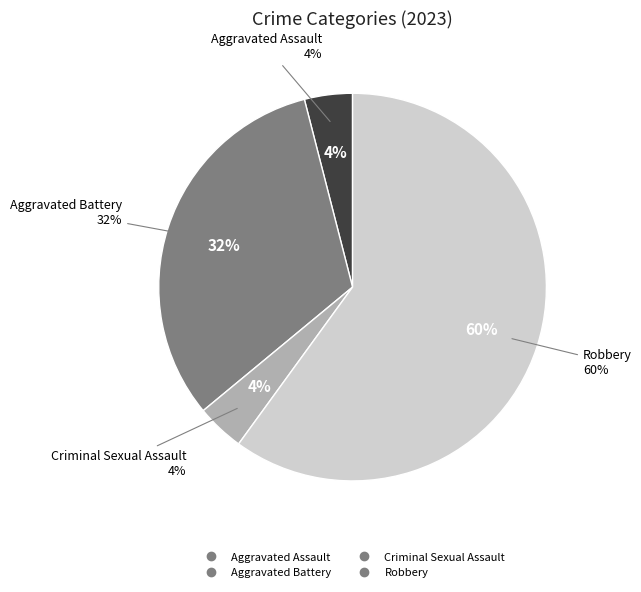

Does Robbery represent more than half of the total?

Yes